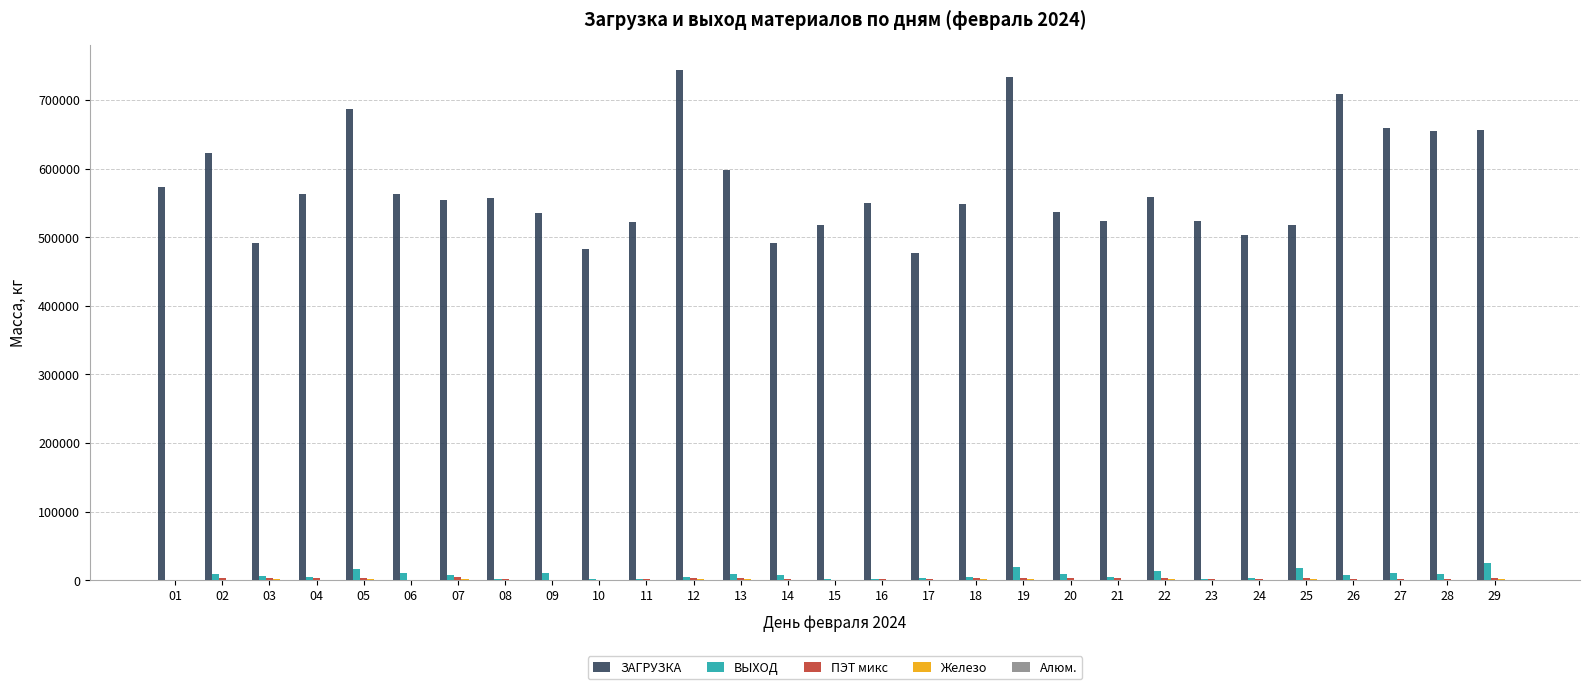

Is it true that ВЫХОД equals 2461 at 17?

True